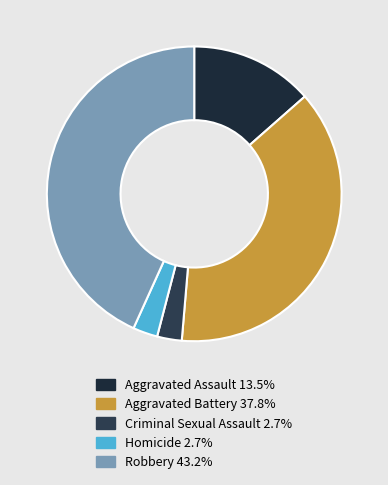

True or false: Homicide accounts for 11% of the total.

False